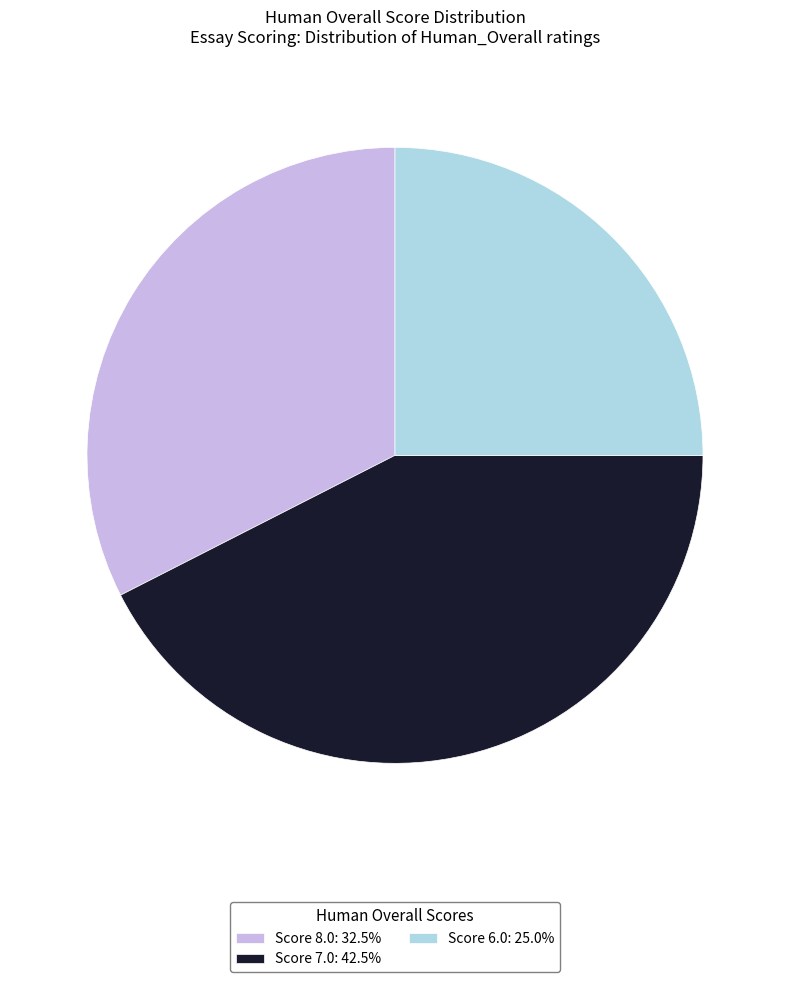

Approximately how many times larger is the value at Score 7.0: 42.5% compared to Score 8.0: 32.5%?

1.3